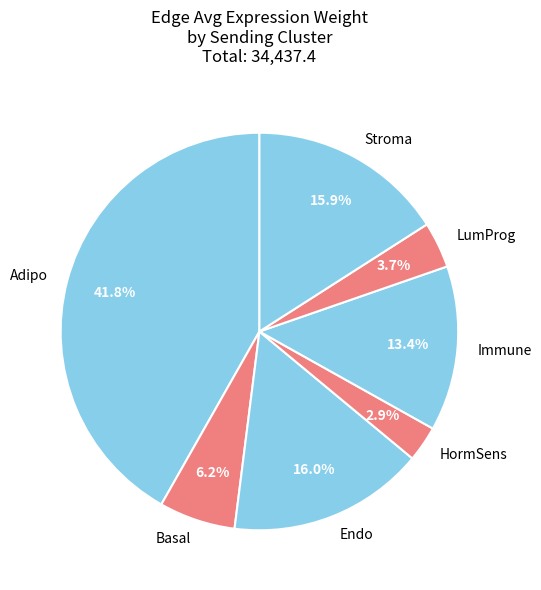

Is the sum of Adipo and HormSens greater than half?

No